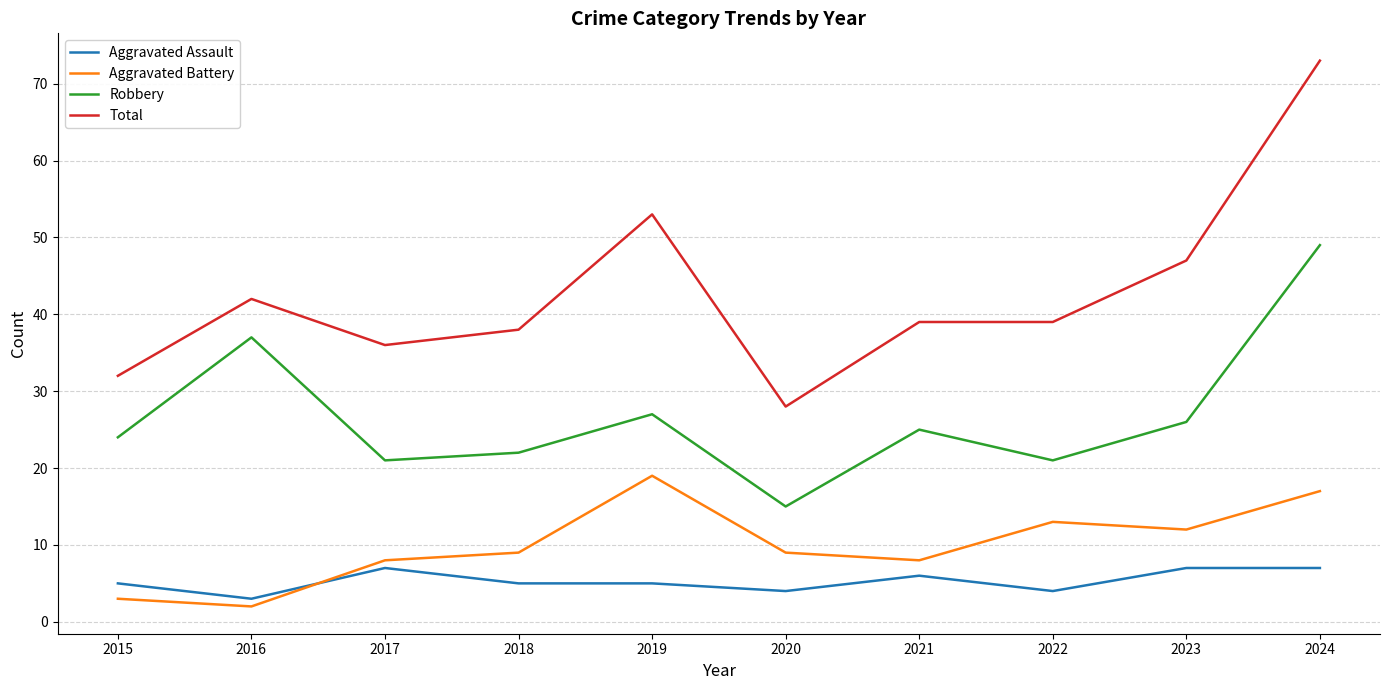

Where is the first local maximum for Total?

2016